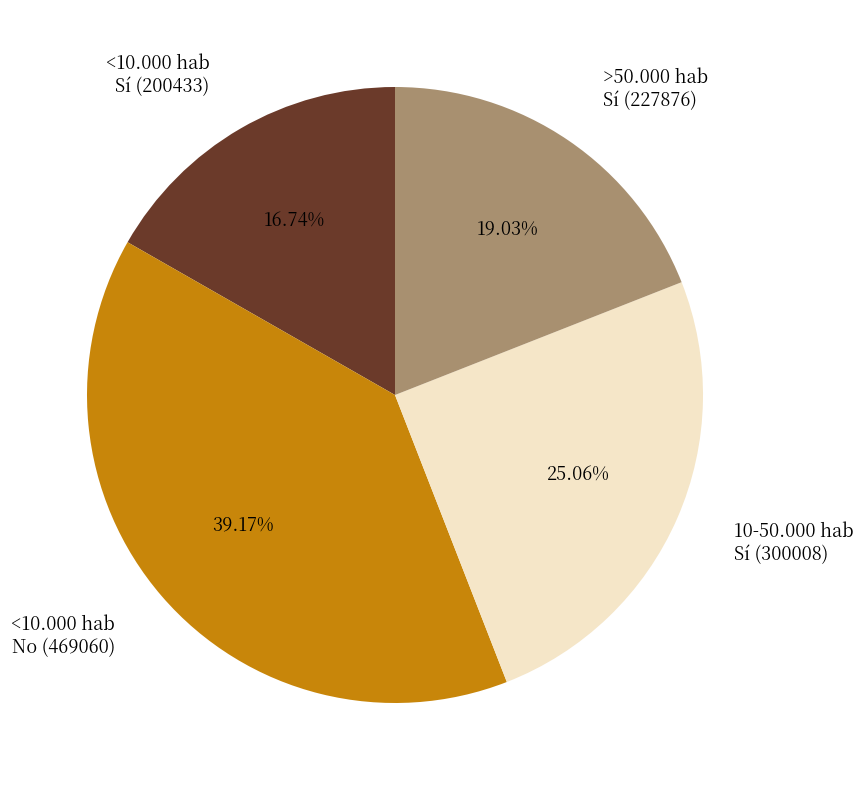

Which category has the biggest portion of the pie?

<10.000 hab No (469060)